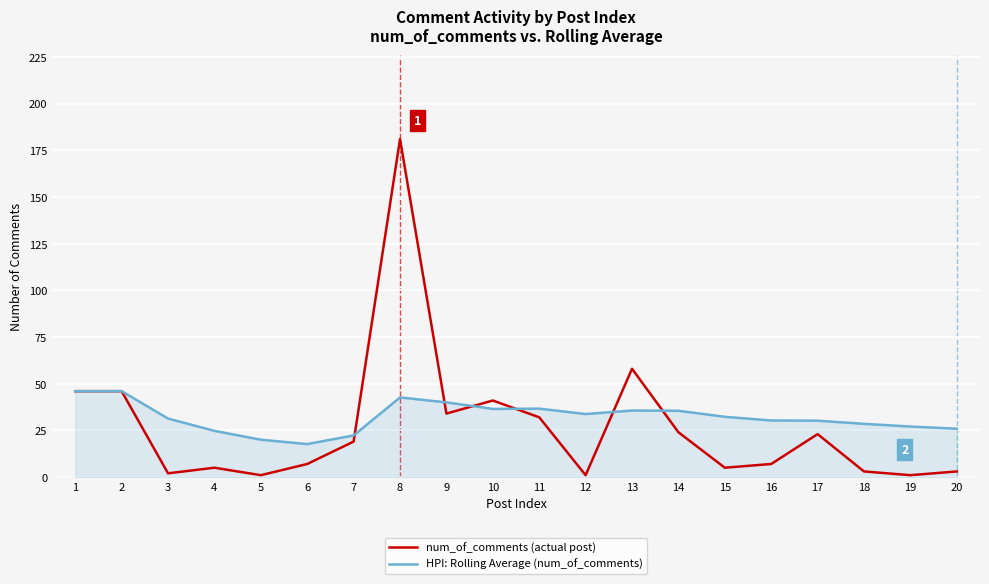

What is the minimum value for HPI: Rolling Average (num_of_comments)?

17.7